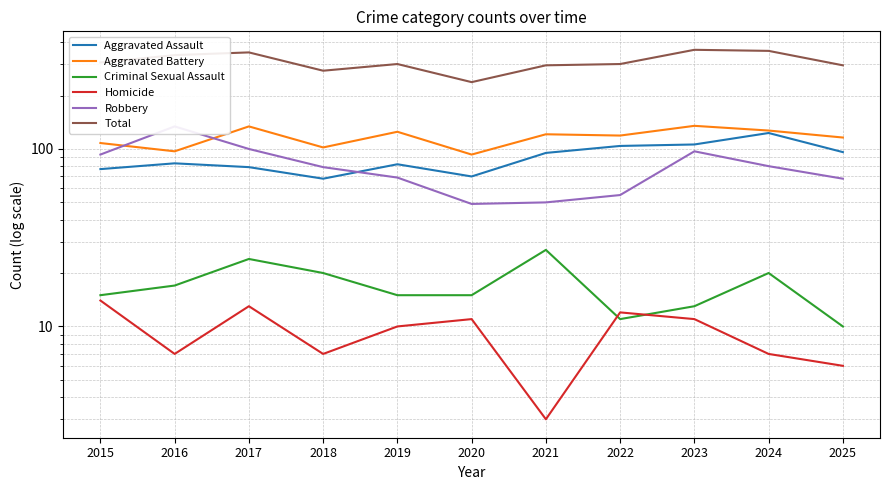

What is the value of the Aggravated Battery point at the 7th from the left?

121